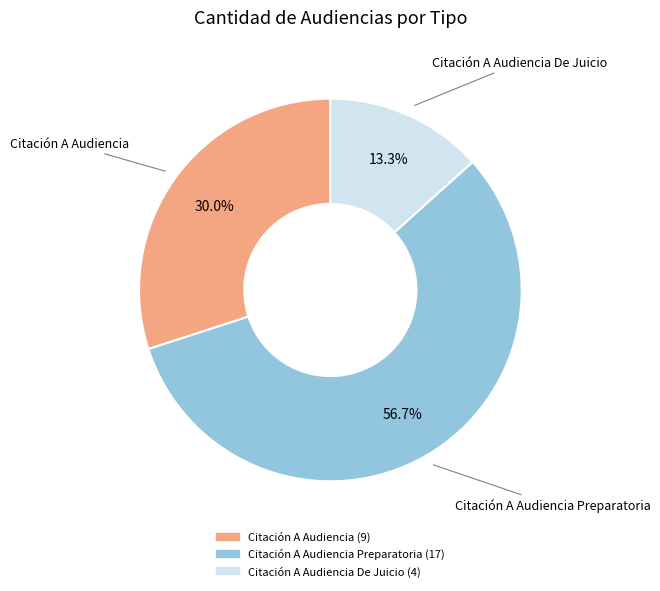

How many slices are in this pie chart?

3